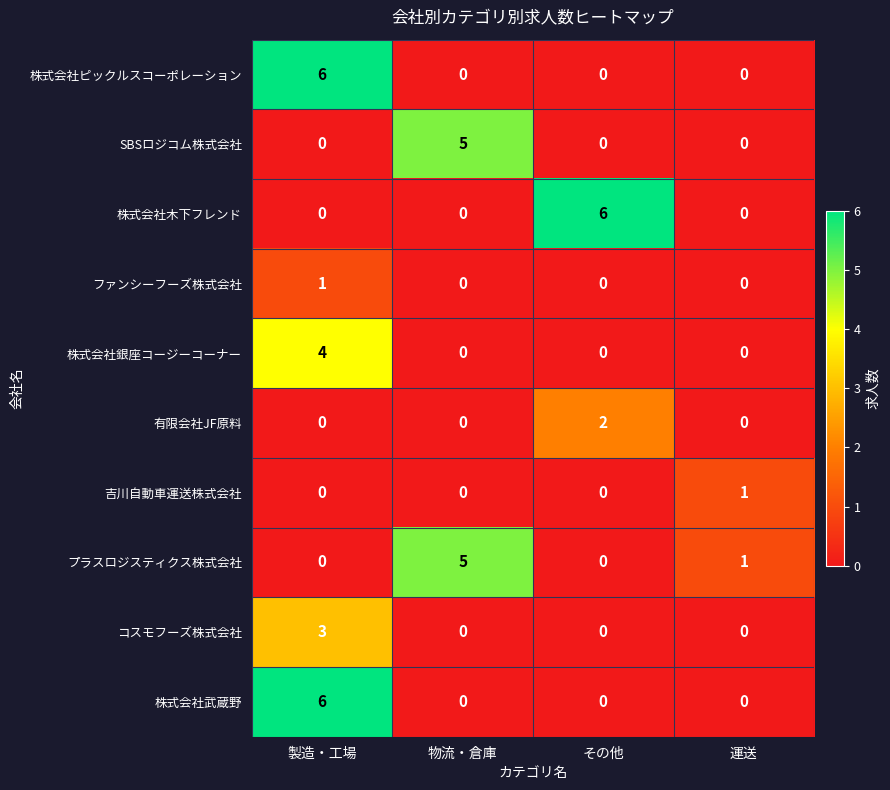

What is the difference between the maximum and minimum values in the 株式会社木下フレンド series?

6